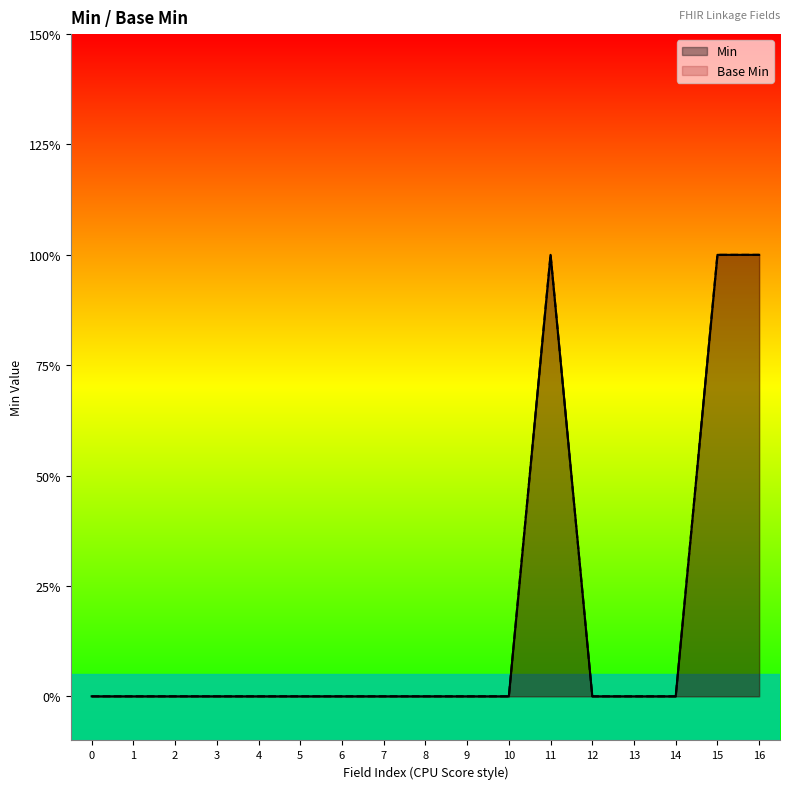

Reading left to right, transcribe all the data shown in this chart.

Min: 0=0	1=0	2=0	3=0	4=0	5=0	6=0	7=0	8=0	9=0	10=0	11=1	12=0	13=0	14=0	15=1	16=1
Base Min: 0=0	1=0	2=0	3=0	4=0	5=0	6=0	7=0	8=0	9=0	10=0	11=1	12=0	13=0	14=0	15=1	16=1